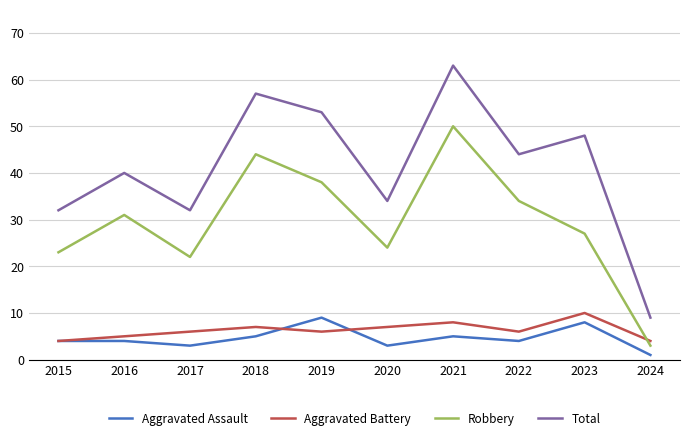

What is the spread (max minus min) of values at 2021?

58